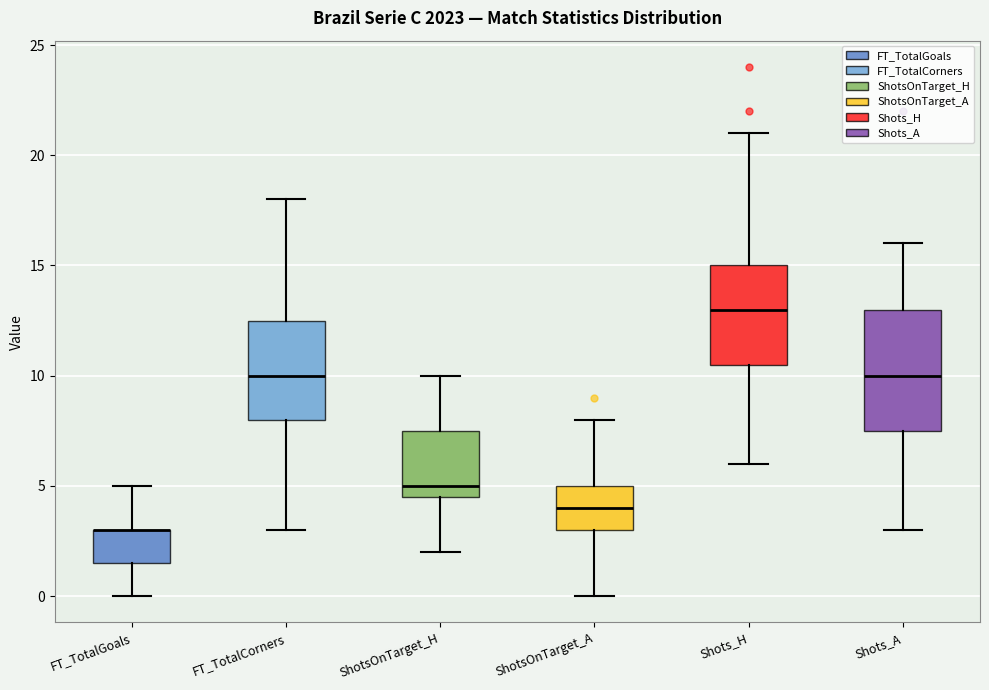

Reading left to right, transcribe this box plot: for each box, give where its median line is, the range the box spans, and where its two whiskers end, as read against the y-axis. The values are not printed on the chart, so give them approximately, as read against the axis.

FT_TotalGoals: median 3.0 (drawn on the box's upper edge), box 1.5 to 3.0, whiskers 0.0 to 5.0
FT_TotalCorners: median 10.0, box 8.0 to 12.5, whiskers 3.0 to 18.0
ShotsOnTarget_H: median 5.0, box 4.5 to 7.5, whiskers 2.0 to 10.0
ShotsOnTarget_A: median 4.0, box 3.0 to 5.0, whiskers 0.0 to 8.0
Shots_H: median 13.0, box 10.5 to 15.0, whiskers 6.0 to 21.0
Shots_A: median 10.0, box 7.5 to 13.0, whiskers 3.0 to 16.0